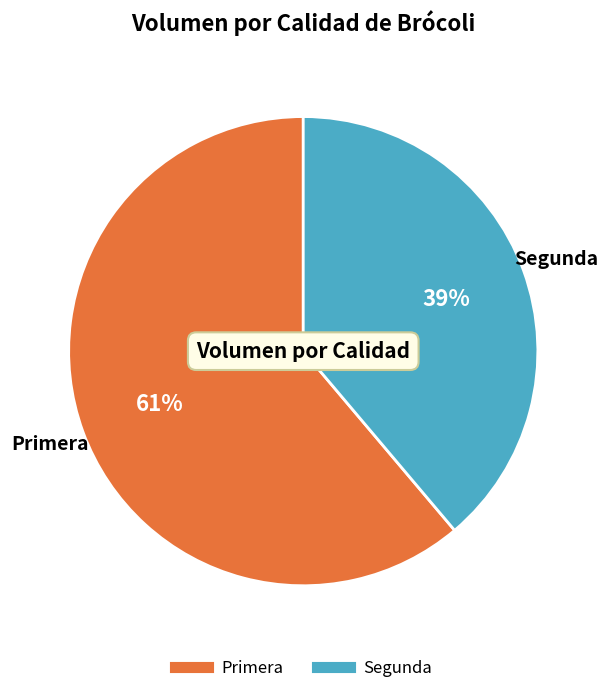

Is there any slice that represents more than half of the pie?

Yes